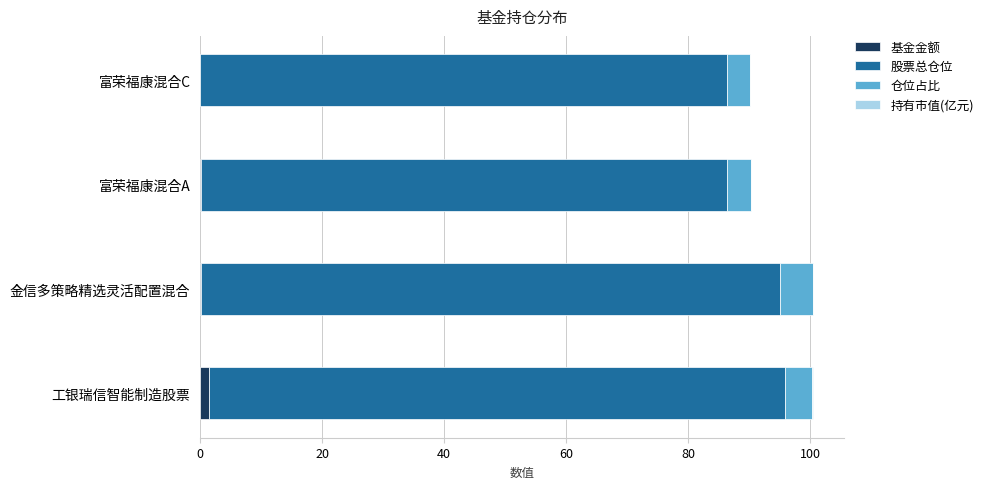

Count the number of categories in the chart.

4